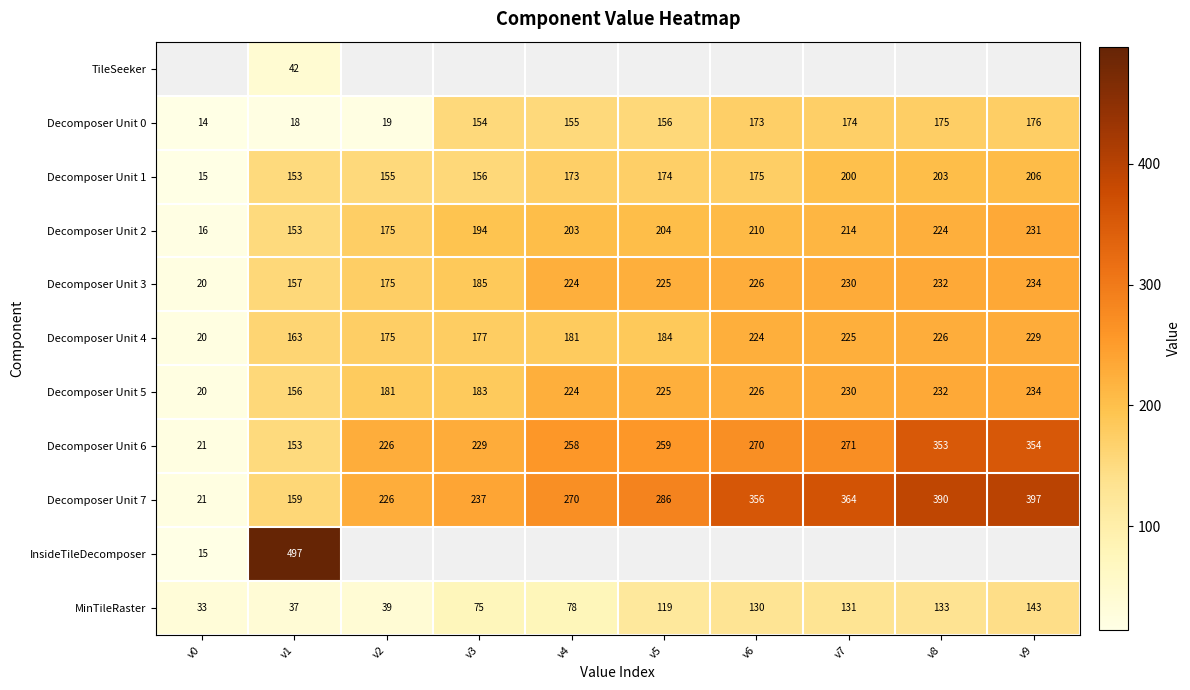

What is the maximum value shown in the chart?

497.0